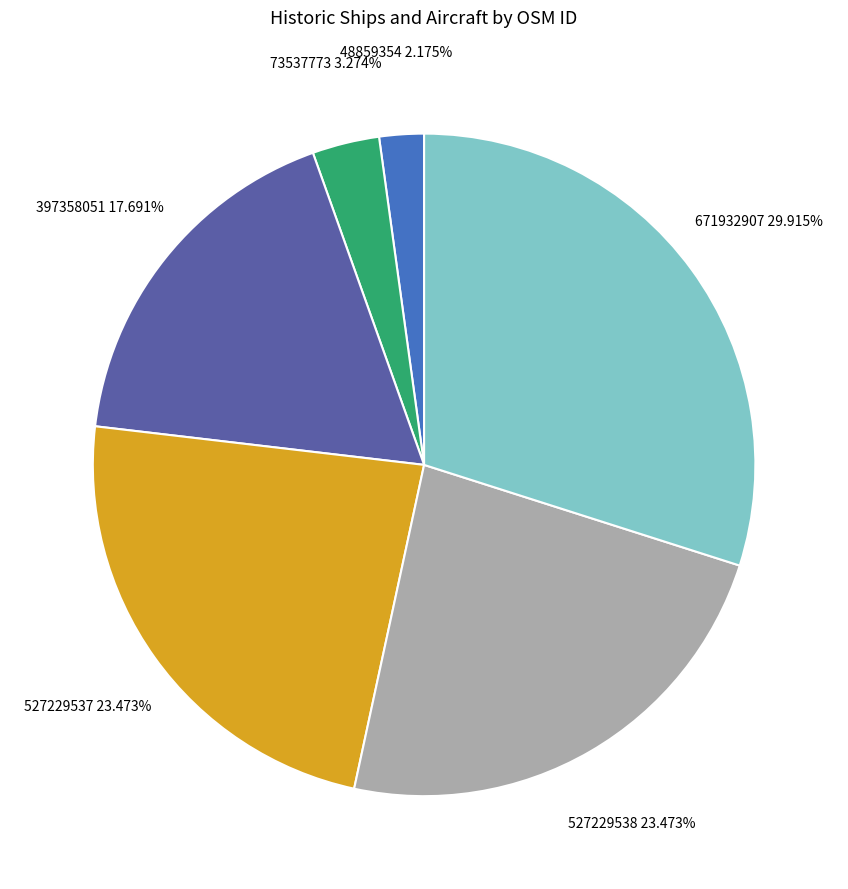

Which category has the smallest portion of the pie?

48859354